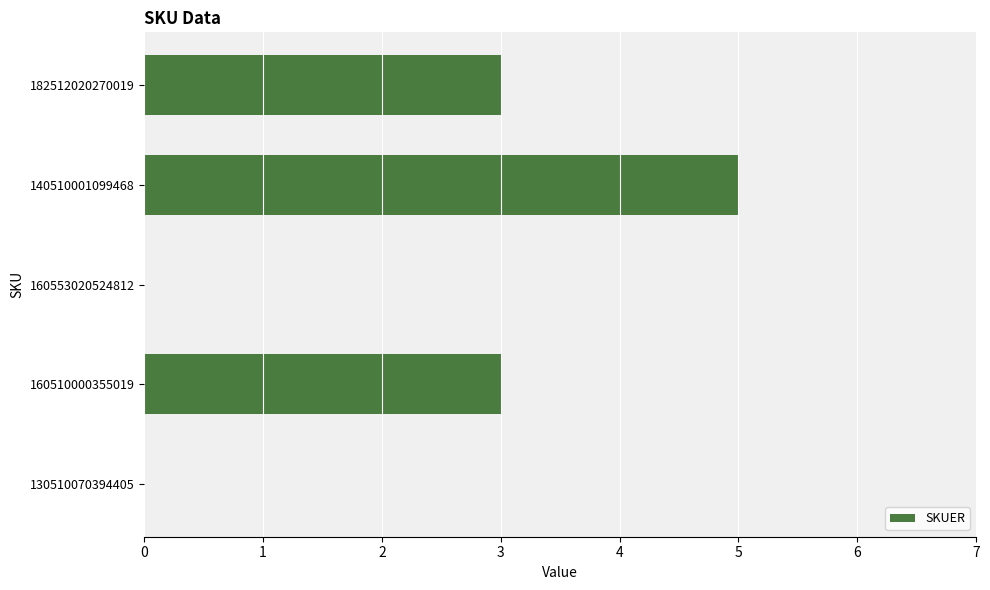

How many data points does each series have?

5